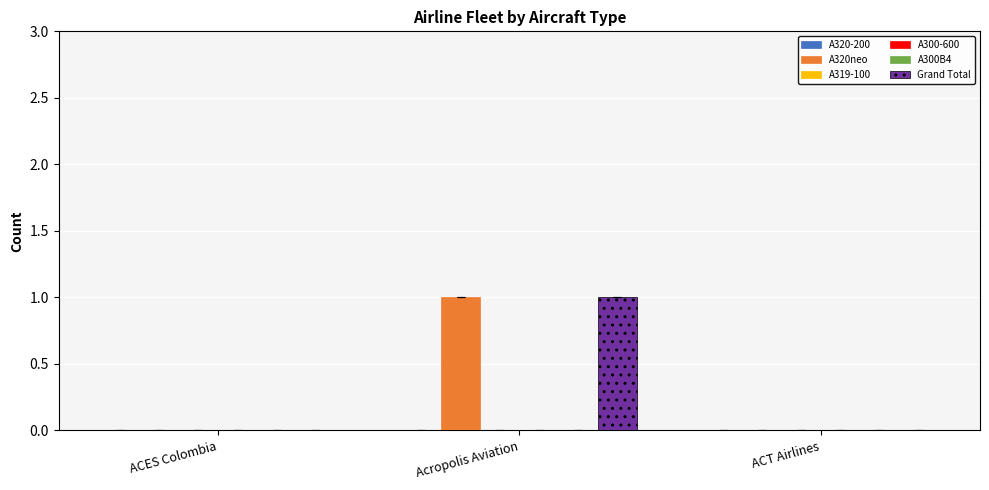

The Grand Total series shows -1 at ACT Airlines. True or false?

False